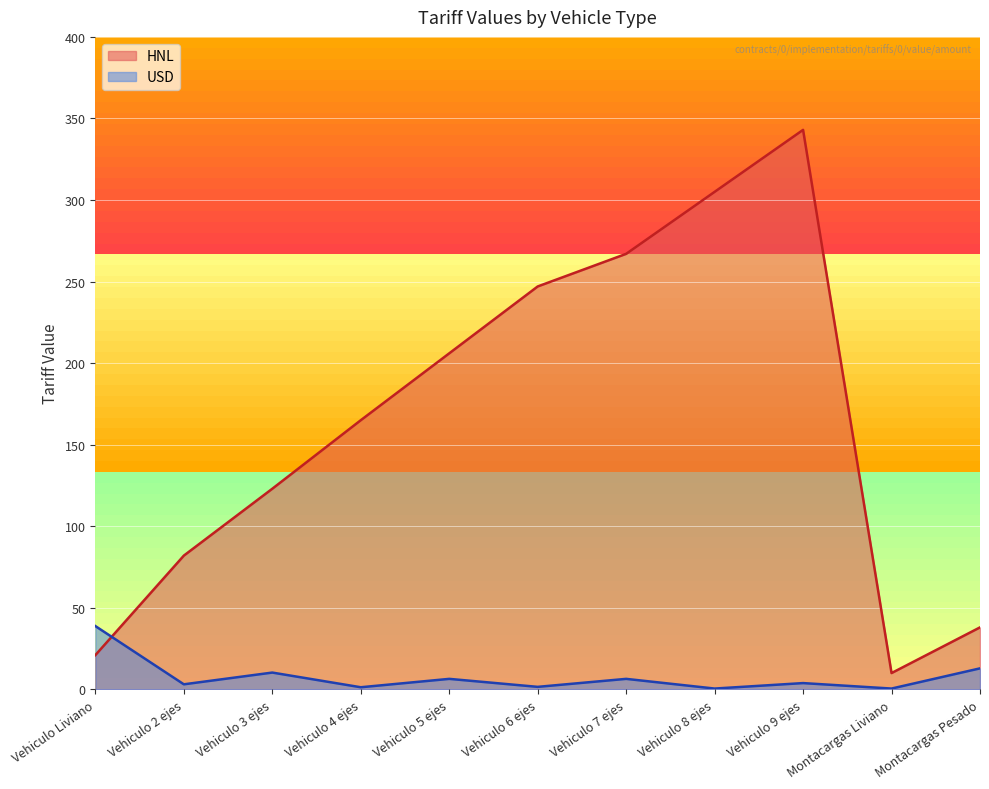

True or false: USD and HNL cross at least once.

True